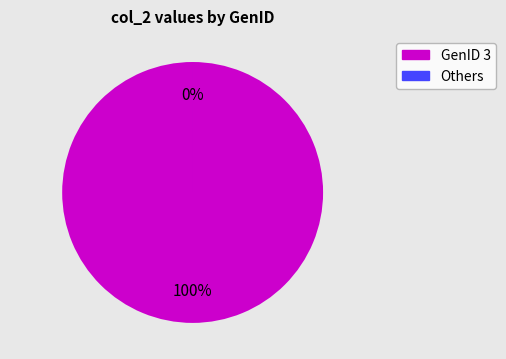

Is there a majority slice in this chart?

Yes